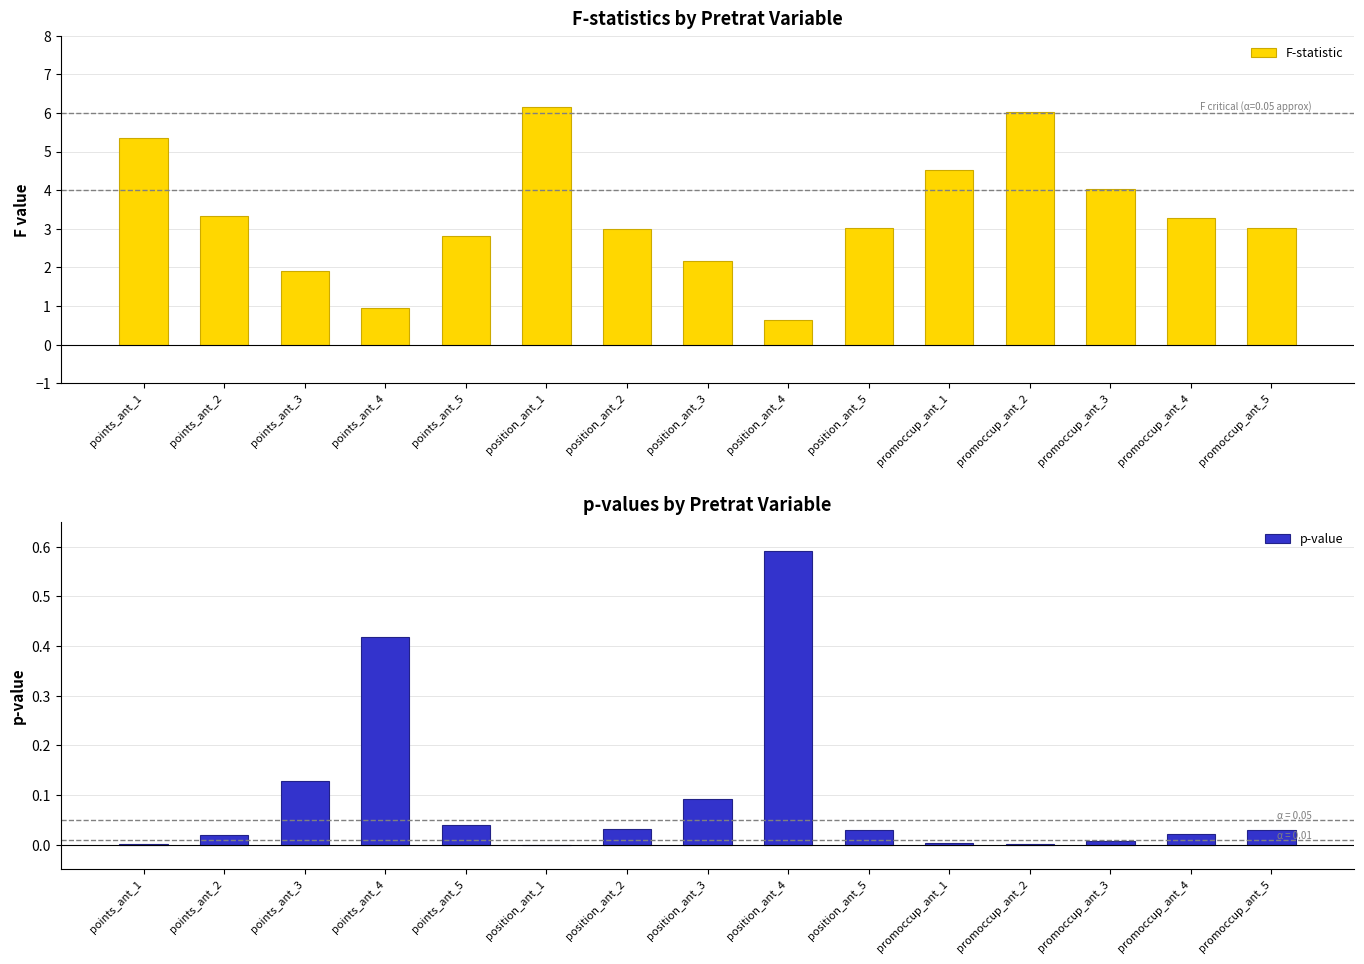

What is the label of the 12th bar from the left?

promoccup_ant_2